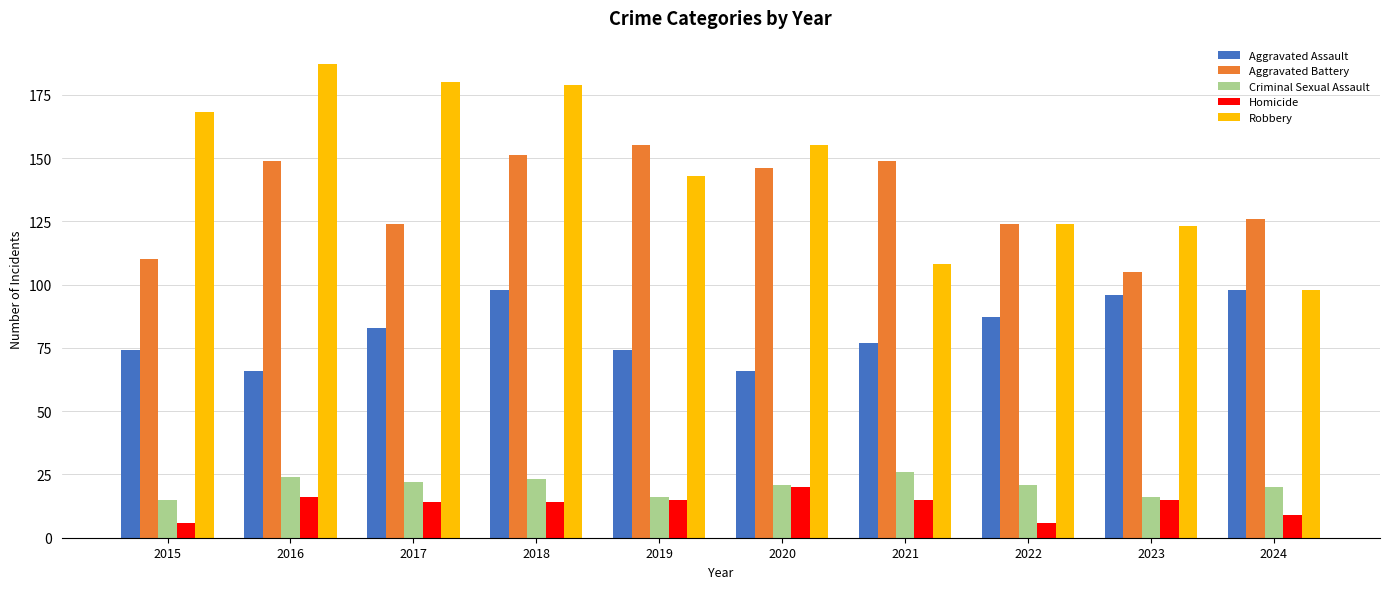

Reading left to right, extract all data points from this chart.

Aggravated Assault: 74	66	83	98	74	66	77	87	96	98
Aggravated Battery: 110	149	124	151	155	146	149	124	105	126
Criminal Sexual Assault: 15	24	22	23	16	21	26	21	16	20
Homicide: 6	16	14	14	15	20	15	6	15	9
Robbery: 168	187	180	179	143	155	108	124	123	98